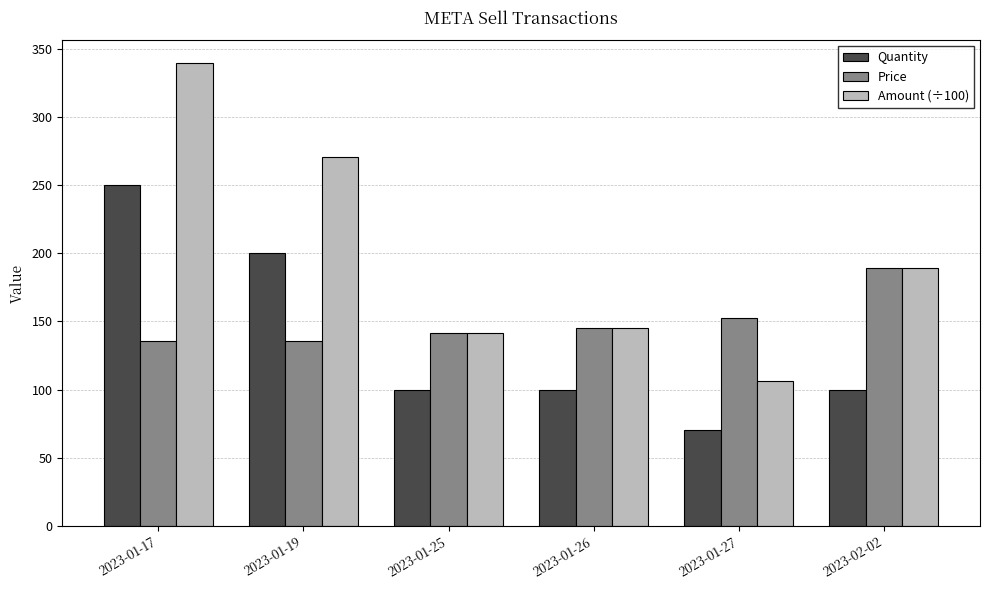

Which label corresponds to the largest value in the chart?

2023-01-17